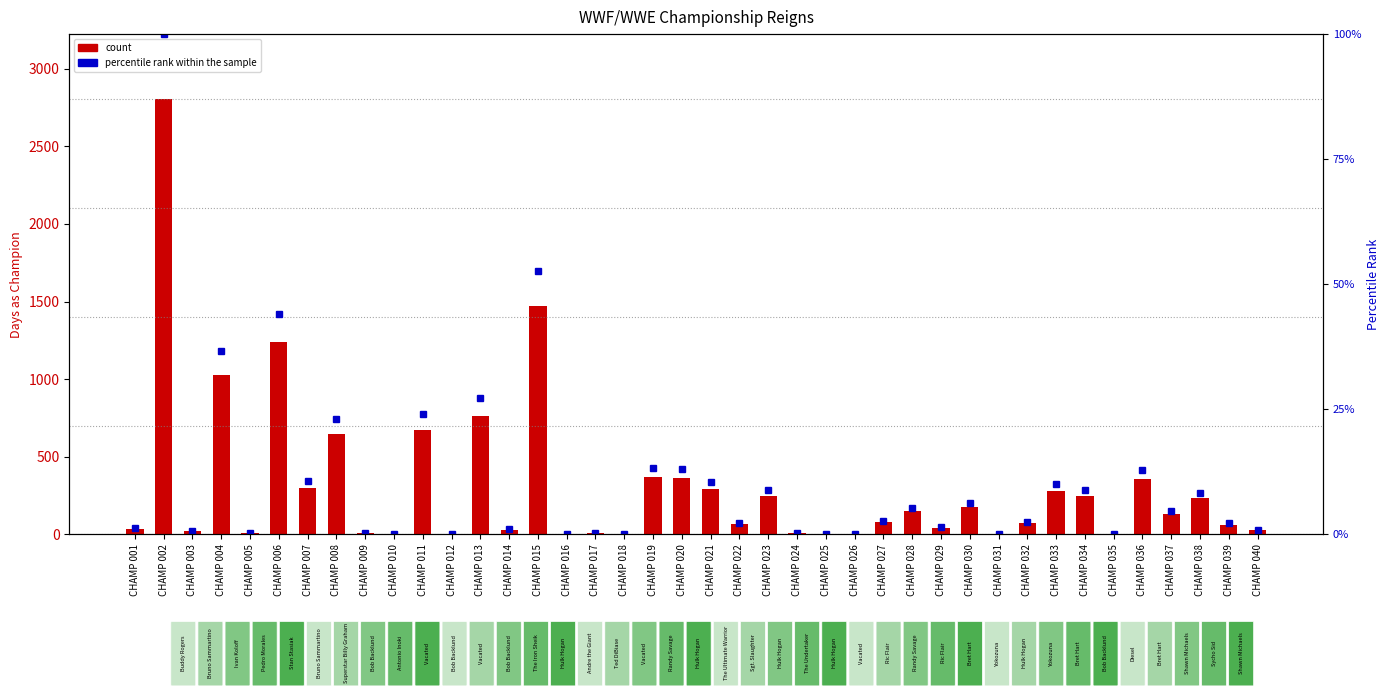

What is the difference between the maximum and second lowest values in the percentile rank within the sample series?

100.0